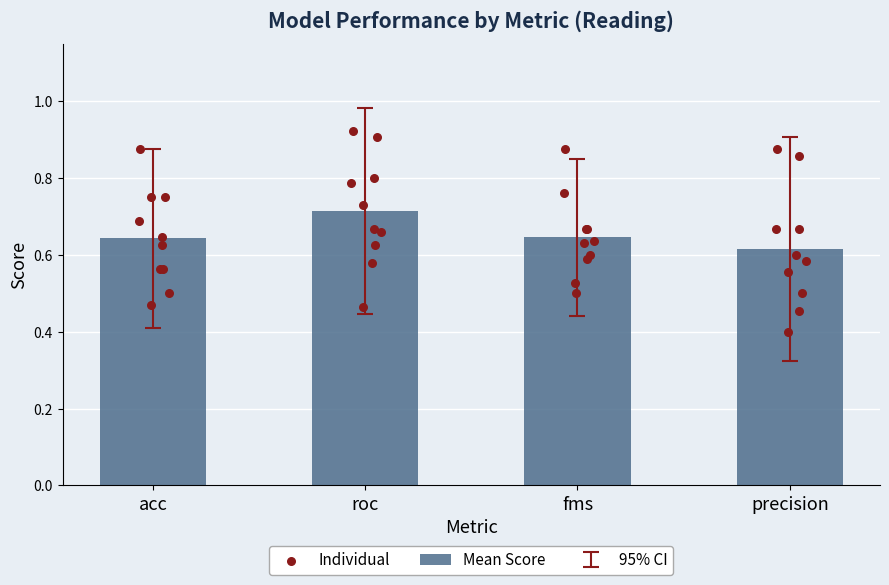

Where is Mean Score nearest to the value 0?

precision